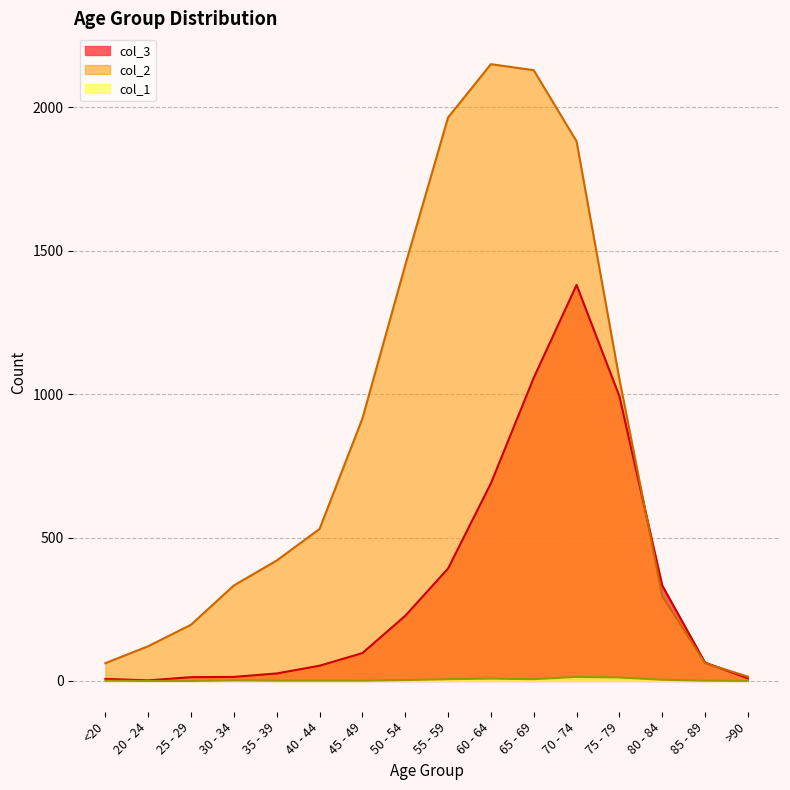

Reading left to right, transcribe all the data shown in this chart.

col_3: <20=7	20 - 24=2	25 - 29=13	30 - 34=14	35 - 39=26	40 - 44=53	45 - 49=97	50 - 54=227	55 - 59=392	60 - 64=689	65 - 69=1057	70 - 74=1381	75 - 79=993	80 - 84=333	85 - 89=64	>90=9
col_2: <20=62	20 - 24=121	25 - 29=196	30 - 34=333	35 - 39=420	40 - 44=530	45 - 49=915	50 - 54=1450	55 - 59=1965	60 - 64=2151	65 - 69=2130	70 - 74=1882	75 - 79=1053	80 - 84=296	85 - 89=62	>90=15
col_1: <20=1	20 - 24=0	25 - 29=0	30 - 34=2	35 - 39=1	40 - 44=1	45 - 49=1	50 - 54=3	55 - 59=6	60 - 64=8	65 - 69=6	70 - 74=14	75 - 79=12	80 - 84=4	85 - 89=1	>90=0